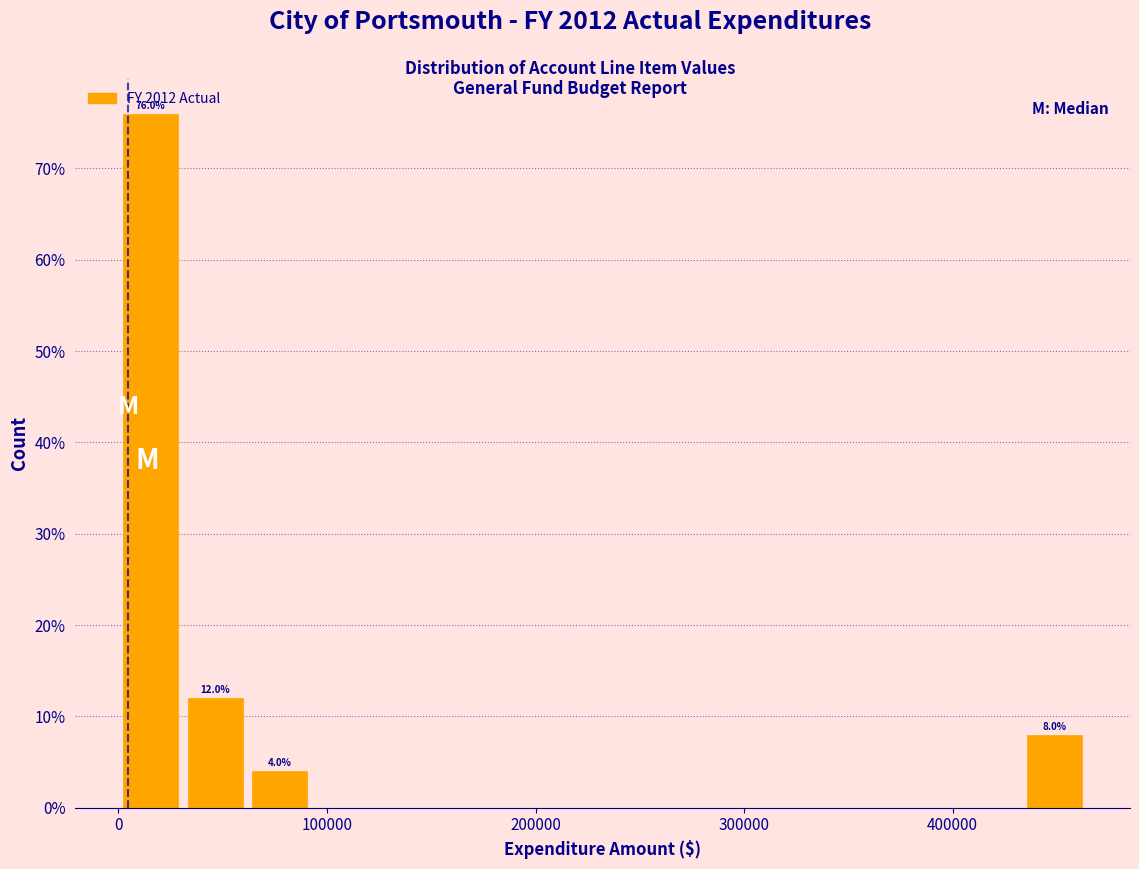

Around what value on the x-axis is the tallest bar? Give the approximate position of its centre, as read against the axis.

20000